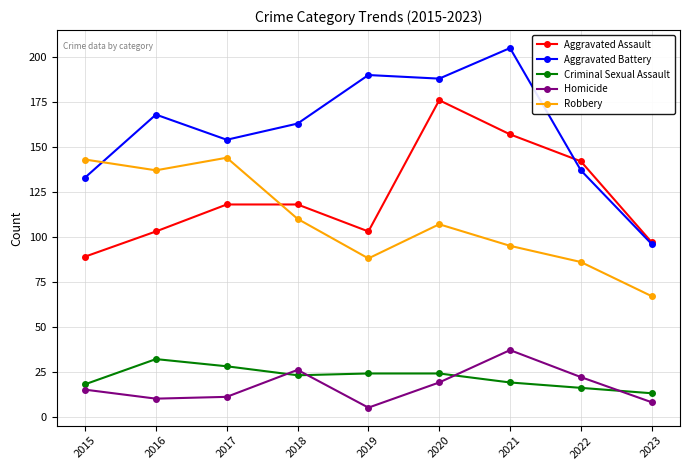

How many distinct data groups are displayed?

5